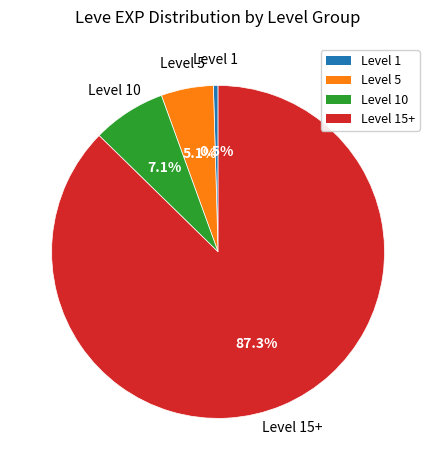

Is there any slice that represents more than half of the pie?

Yes